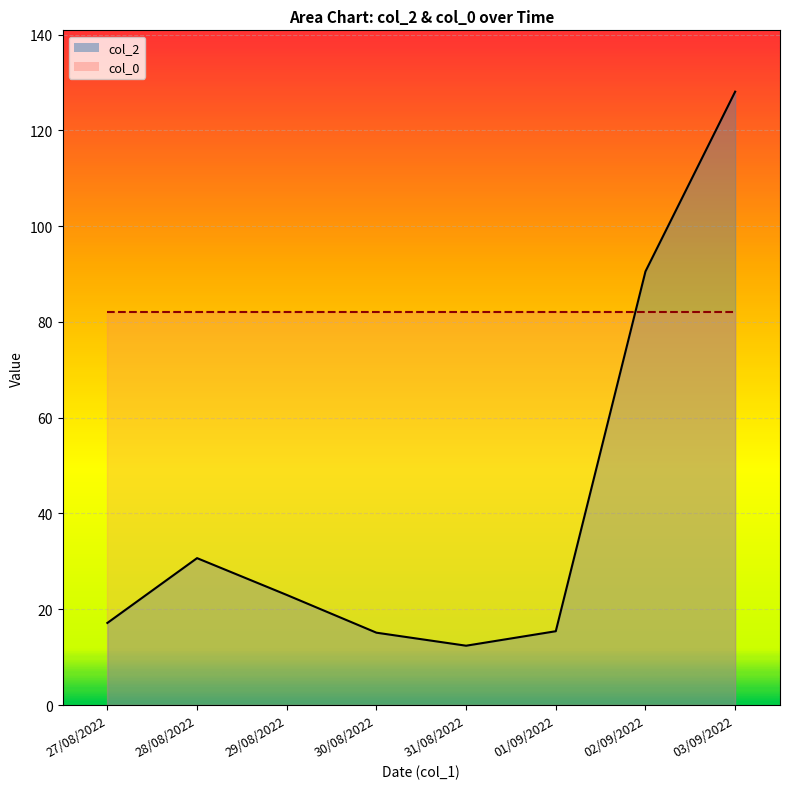

What is the difference between the maximum and minimum values in the col_2_line series?

115.7